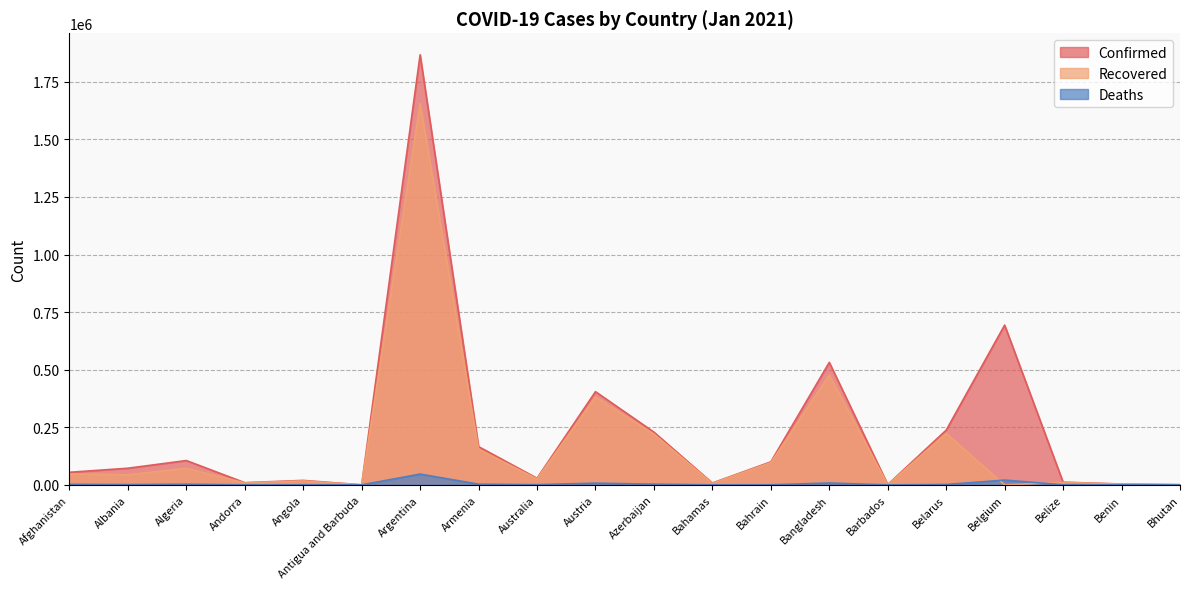

Rank the categories by Confirmed value from highest to lowest.

Argentina, Belgium, Bangladesh, Austria, Belarus, Azerbaijan, Armenia, Algeria, Bahrain, Albania, Afghanistan, Australia, Angola, Belize, Andorra, Bahamas, Benin, Barbados, Bhutan, Antigua and Barbuda